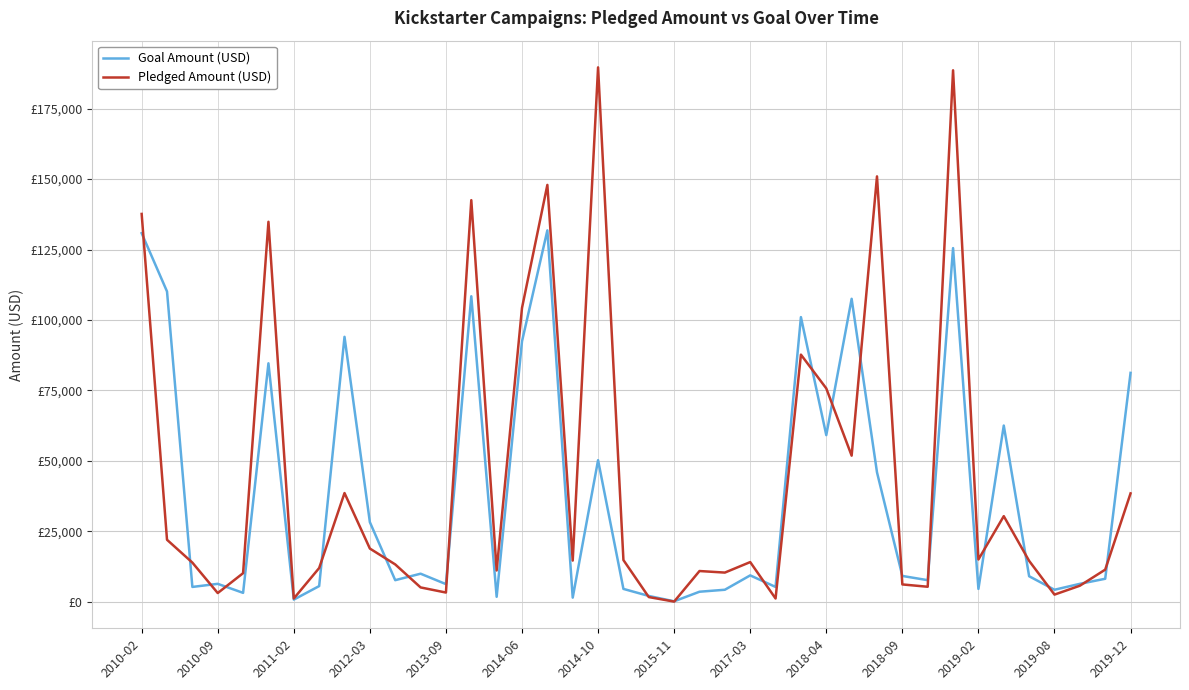

Which series has the largest total across all categories?

Pledged Amount (USD)